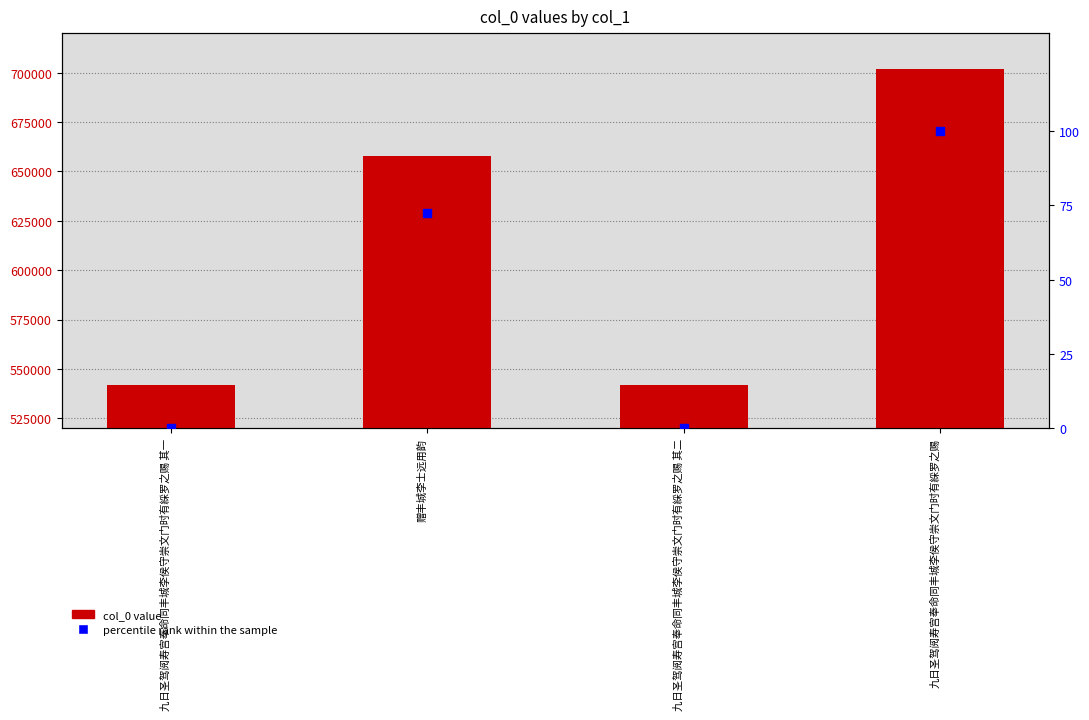

Which series reaches the minimum Y coordinate?

percentile rank within the sample